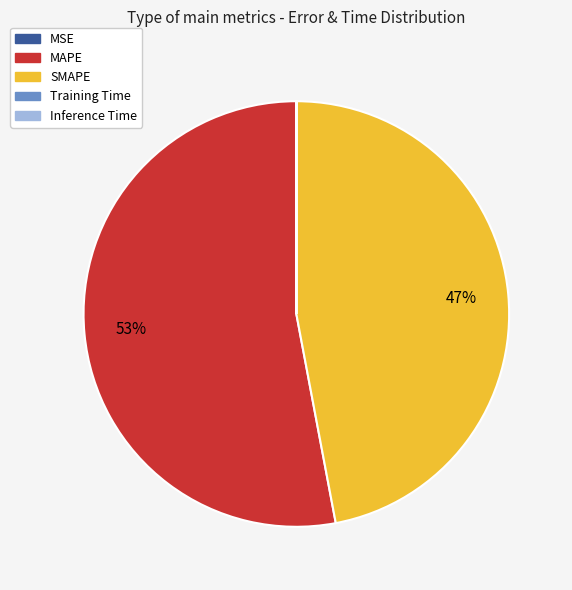

To the nearest percent, what is the average slice percentage?

20%